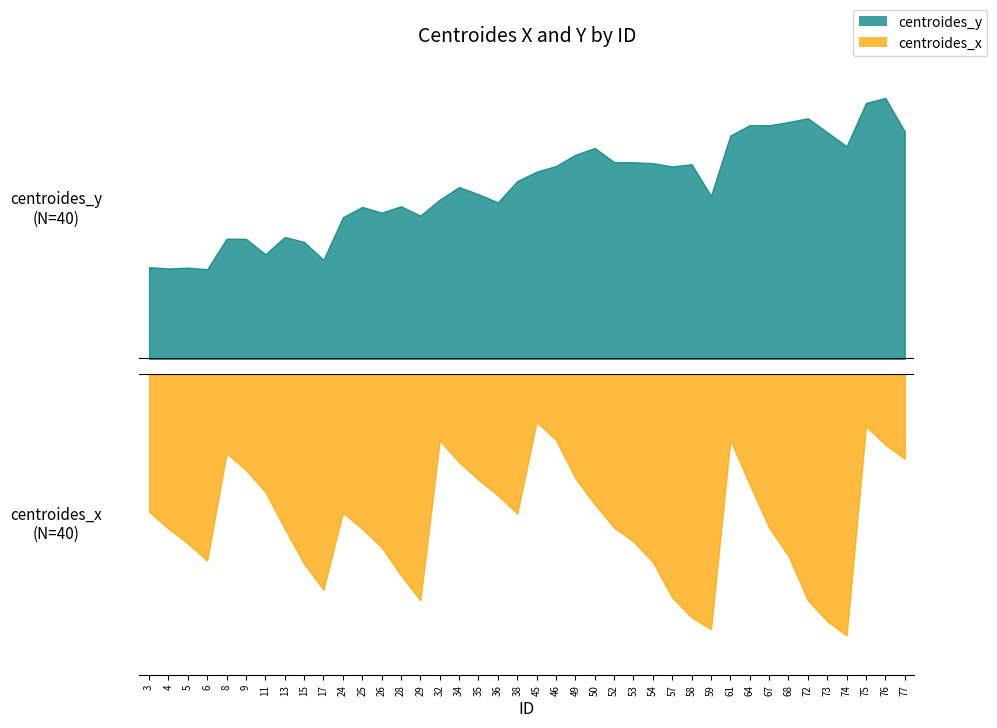

What is the total value across all series at 36?

69.5